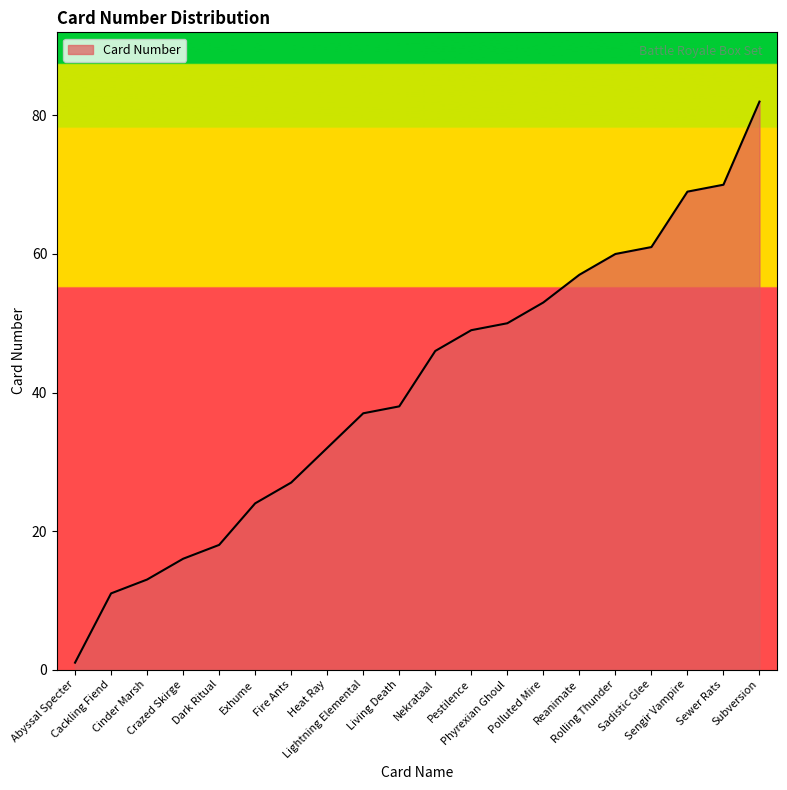

What position from the left is Lightning Elemental?

9